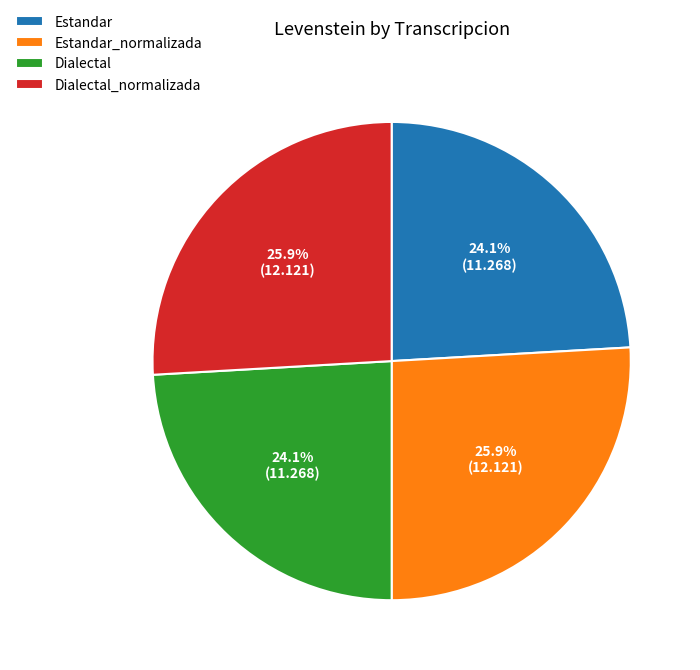

Which has a higher value, Estandar or Dialectal_normalizada?

Dialectal_normalizada